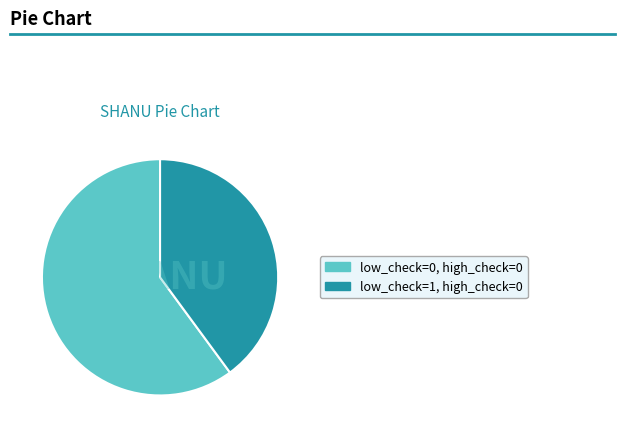

Is the sum of low_check=0, high_check=0 and low_check=1, high_check=0 greater than half?

Yes